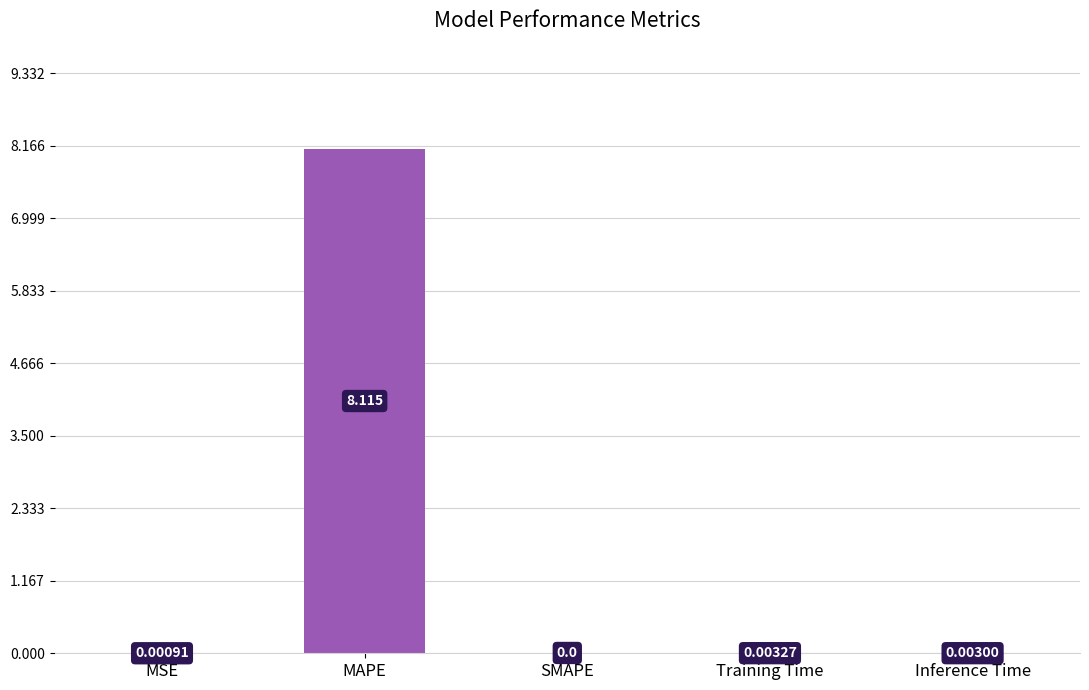

Are the bars horizontal?

No